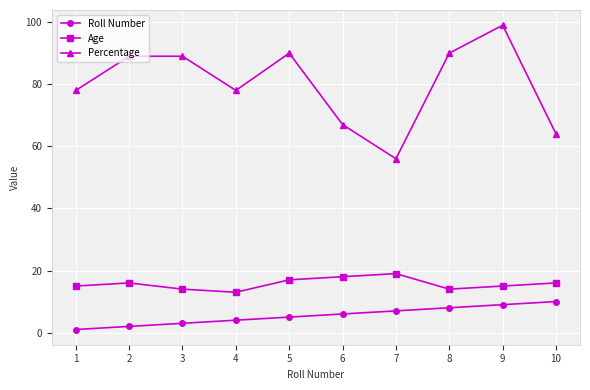

At 1, list the series in order from smallest to largest.

Roll Number, Age, Percentage